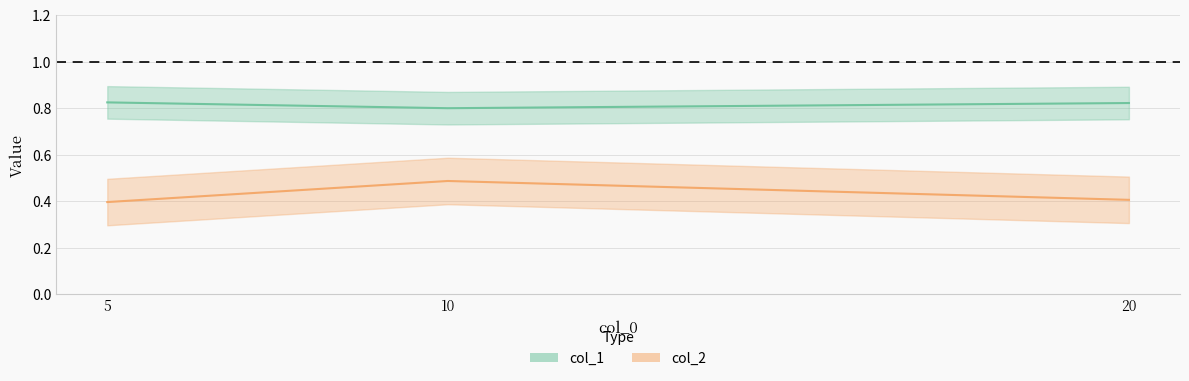

What is the sum of all col_1 values?

2.4